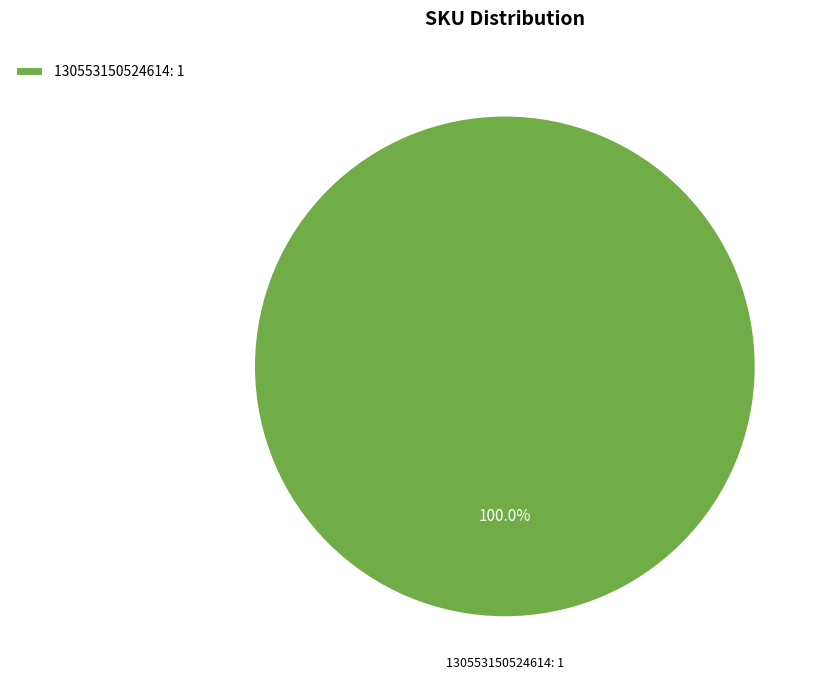

Which slice represents more than half of the pie?

130553150524614: 1